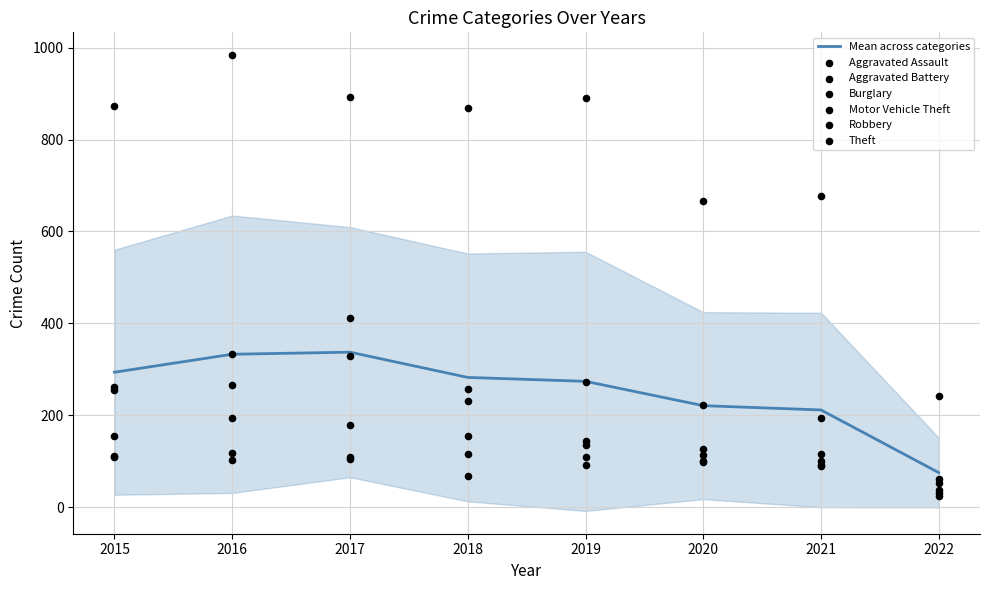

What is the total value across all series at 2021?

1268